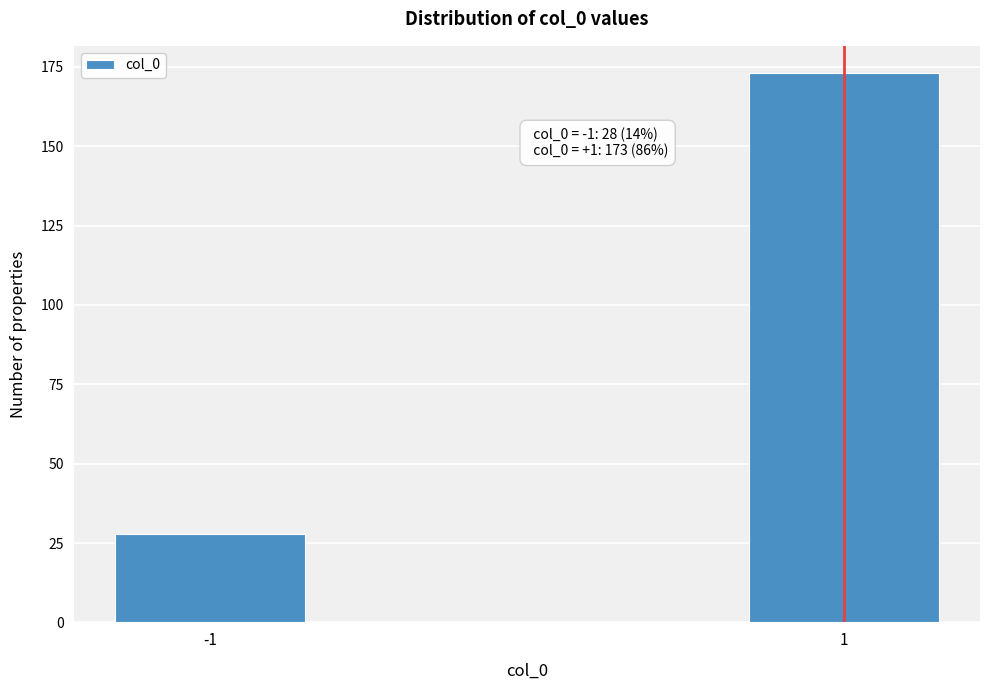

Reading right to left, transcribe all the data shown in this chart.

173	28